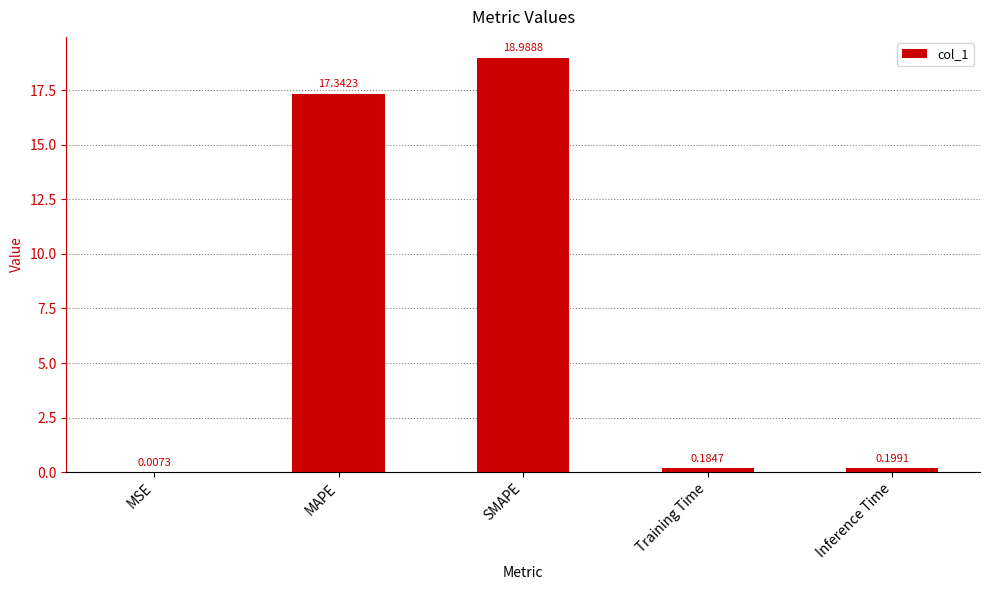

What is the greatest value displayed?

19.0